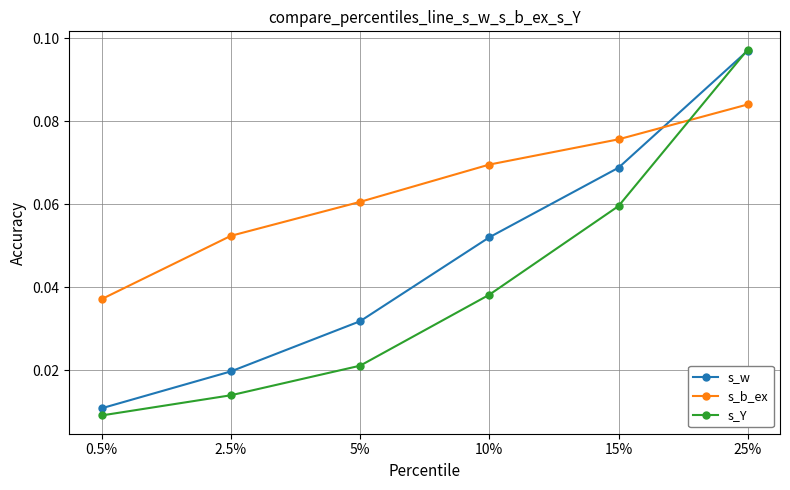

Between 0.5% and 15%, which series saw the biggest shift?

s_w